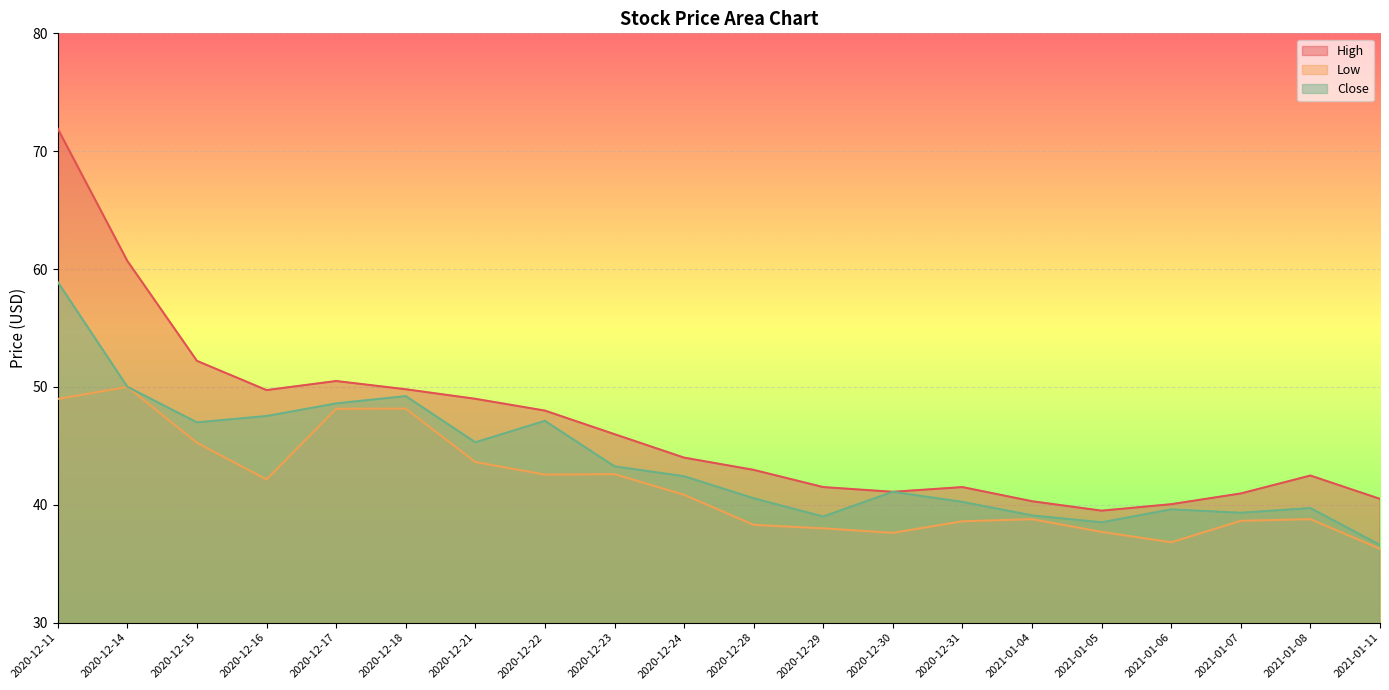

What is the difference between the maximum and minimum values in the High series?

32.4